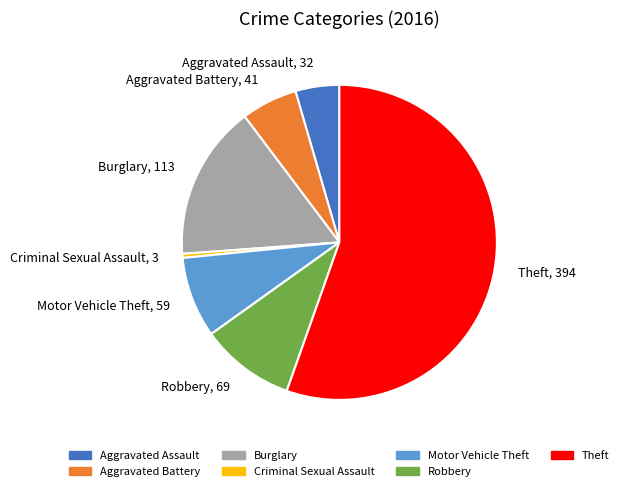

What is the ratio of the value at Aggravated Battery to the value at Burglary?

0.4